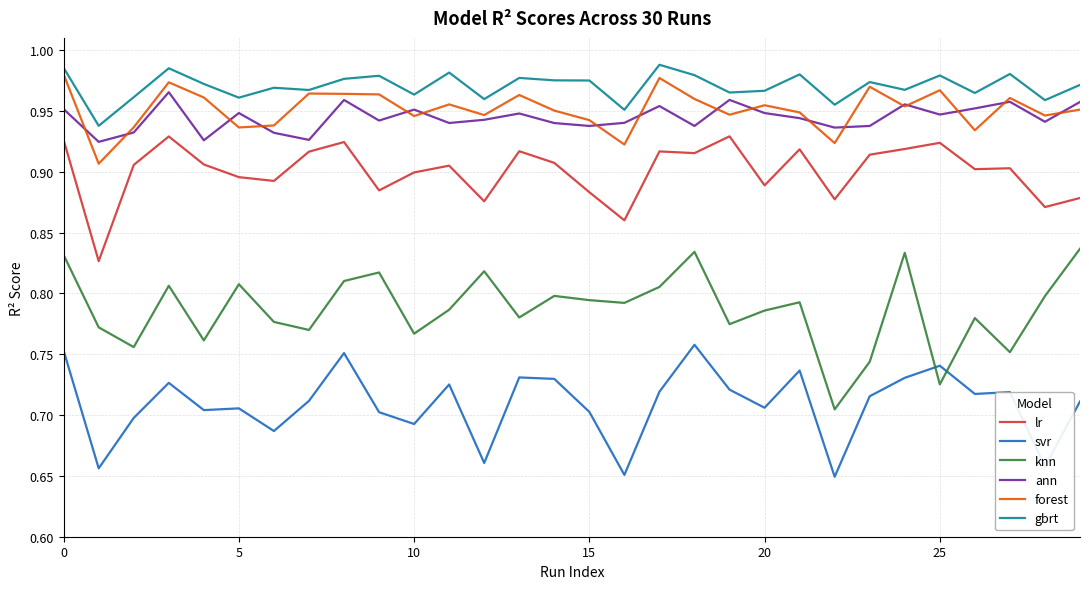

Does the chart have visible grid lines?

Yes